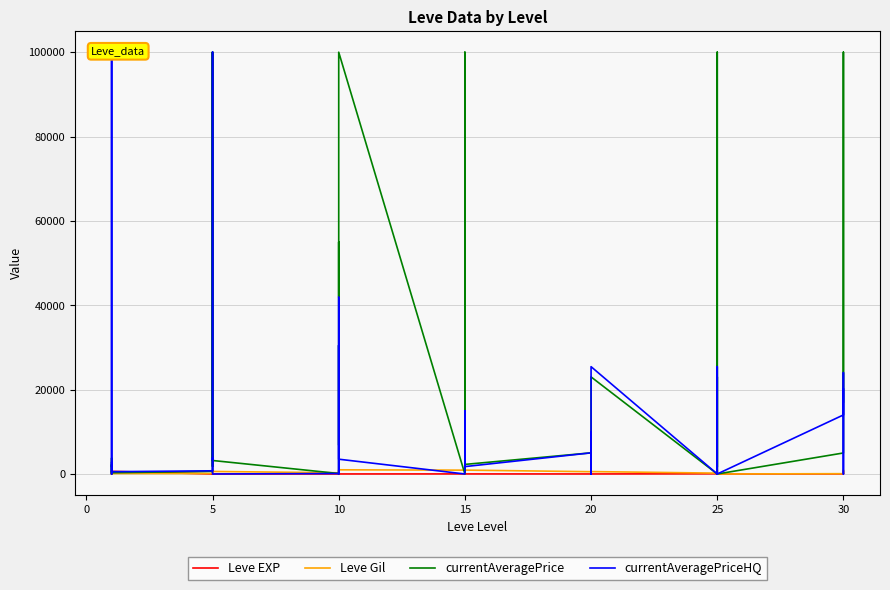

How many times do Leve EXP and currentAveragePrice cross each other?

14